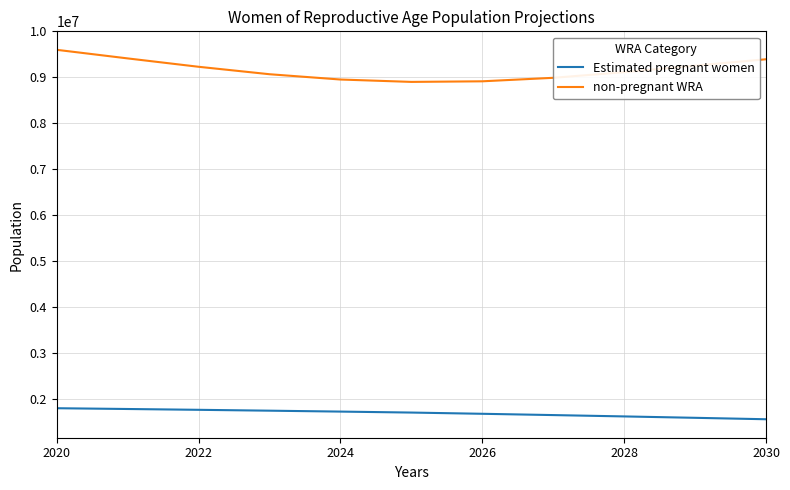

Rank the series by their average value, from lowest to highest.

Estimated pregnant women, non-pregnant WRA